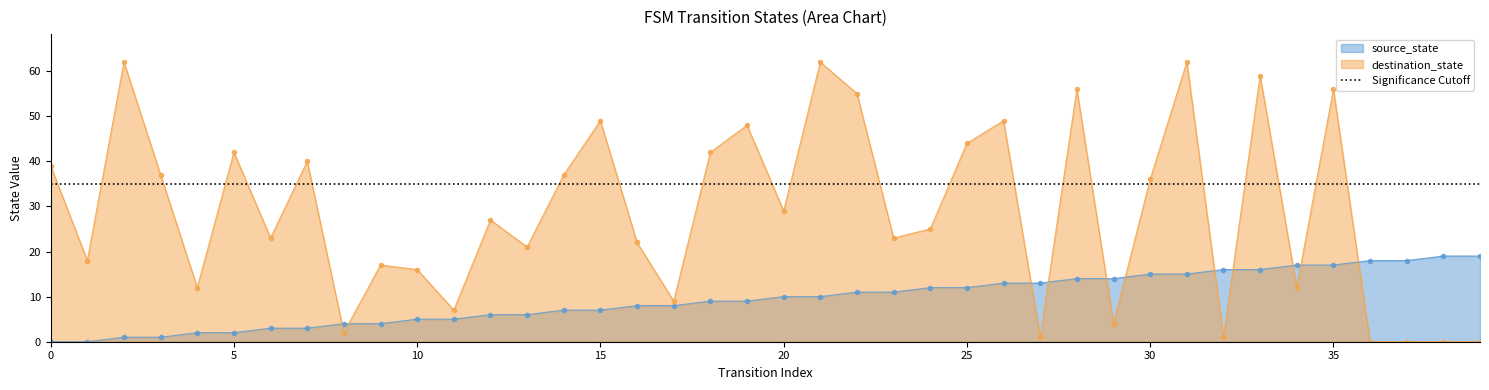

Between 9 and 20, which series saw the biggest shift?

destination_state